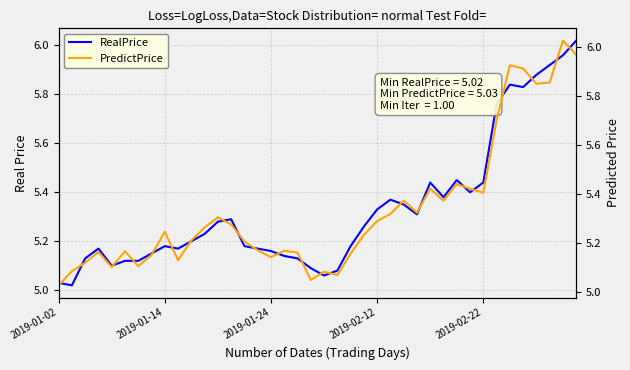

At which label does PredictPrice reach its minimum?

2019-01-02